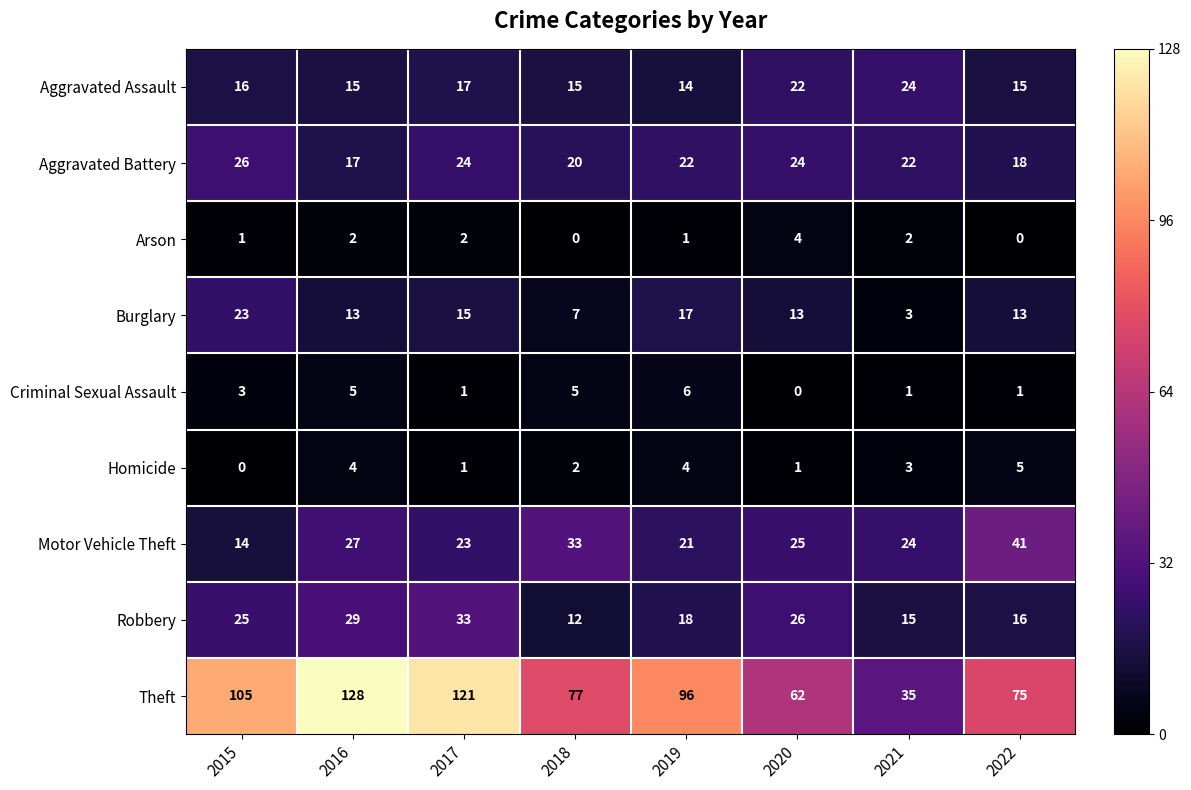

Which series changed the most between 2016 and 2022?

Theft